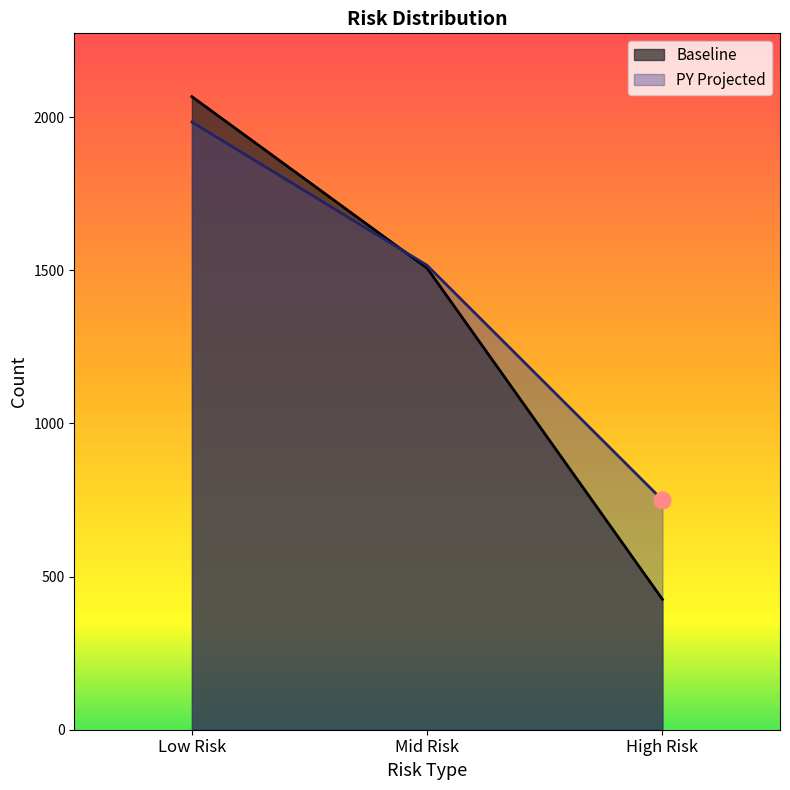

Between Low Risk and Mid Risk, which series saw the biggest shift?

Baseline